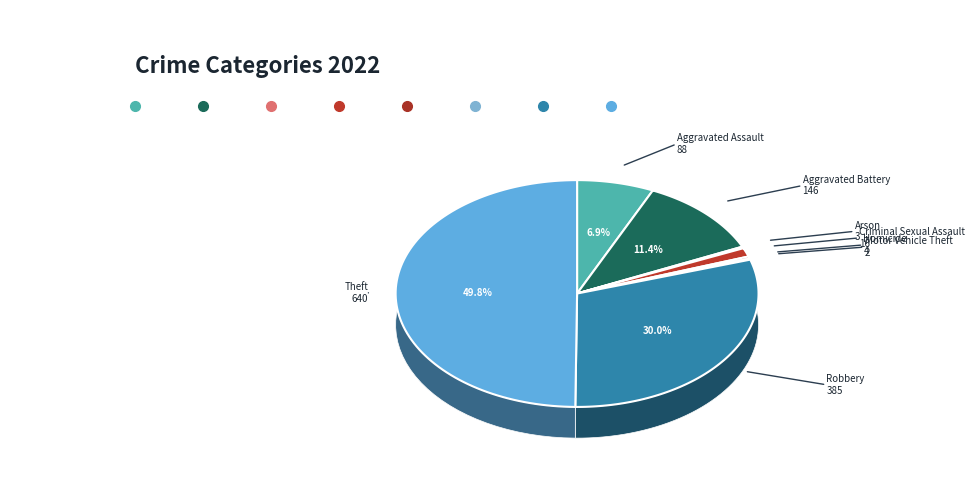

Rank the categories by value from lowest to highest.

Motor Vehicle Theft, Arson, Homicide, Criminal Sexual Assault, Aggravated Assault, Aggravated Battery, Robbery, Theft